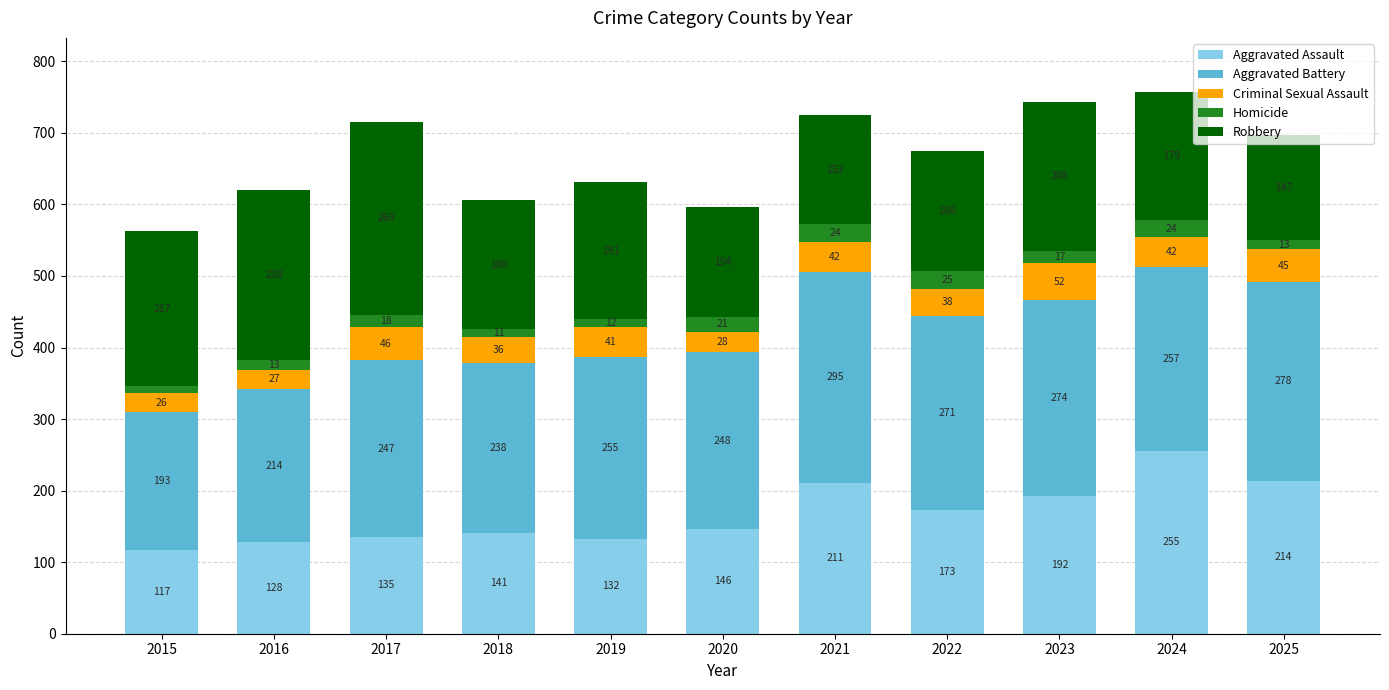

What is the minimum value for Aggravated Assault?

117